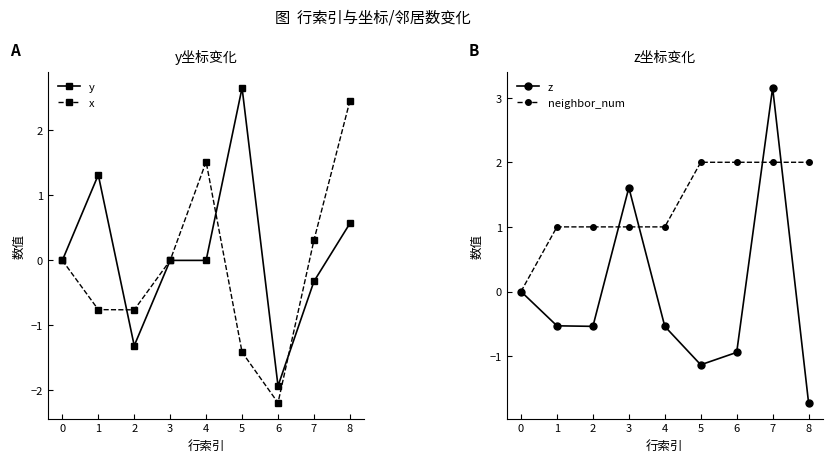

True or false: y has a value of 2.7 at 5.

True